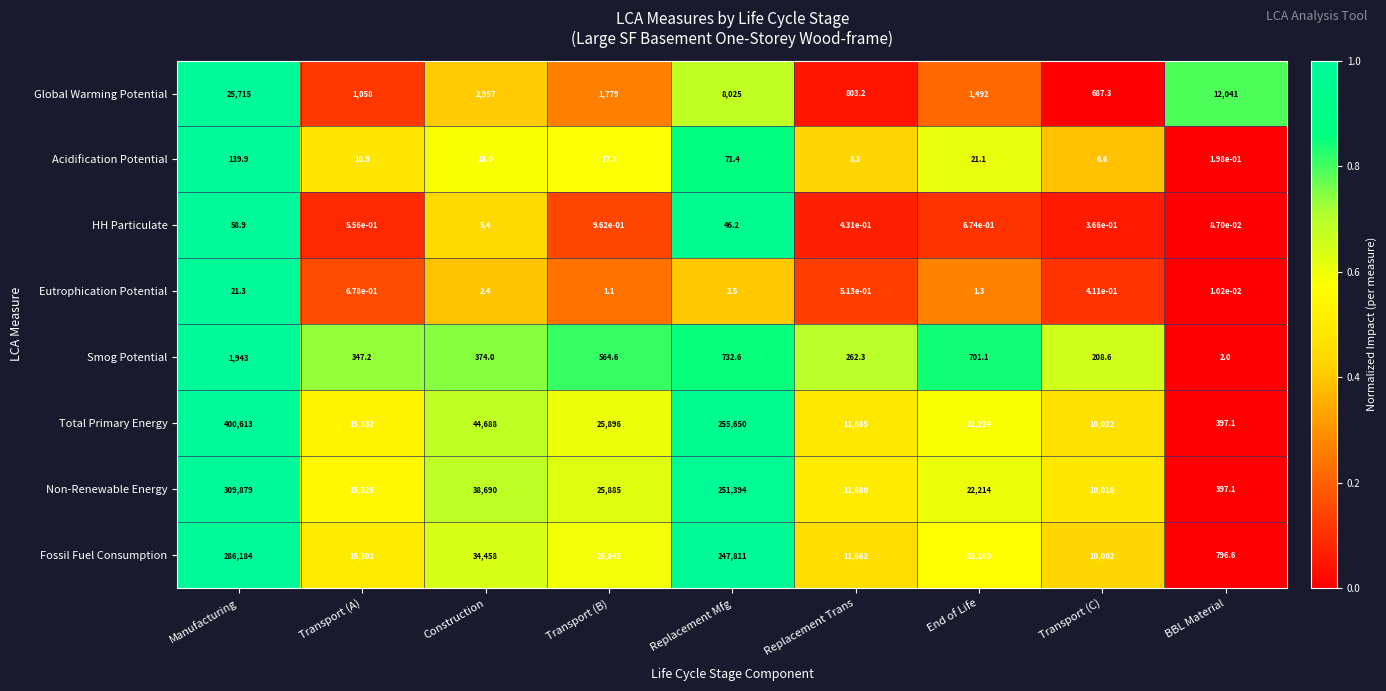

Count the number of data series in this chart.

8